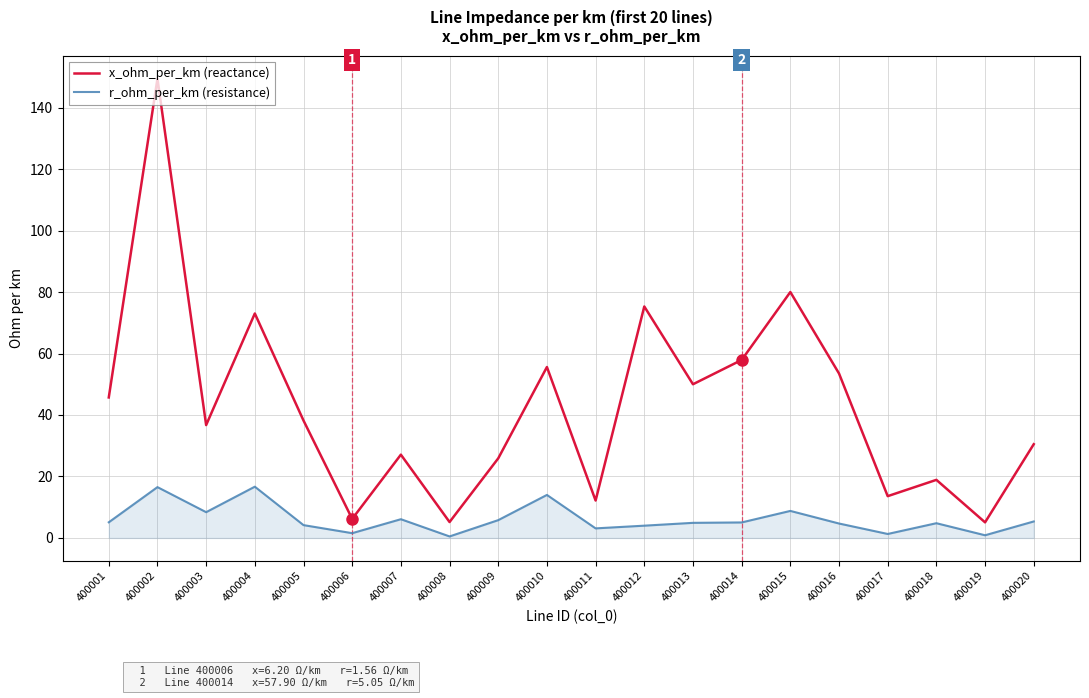

What is the approximate value of r_ohm_per_km (resistance) at 400003?

8.4